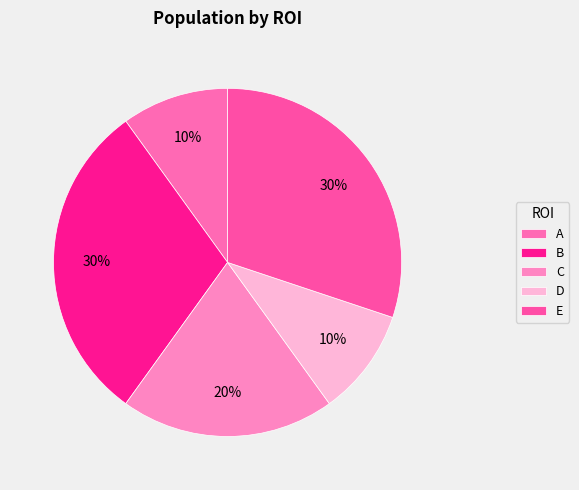

To the nearest percent, what is the combined percentage of C and A?

30%